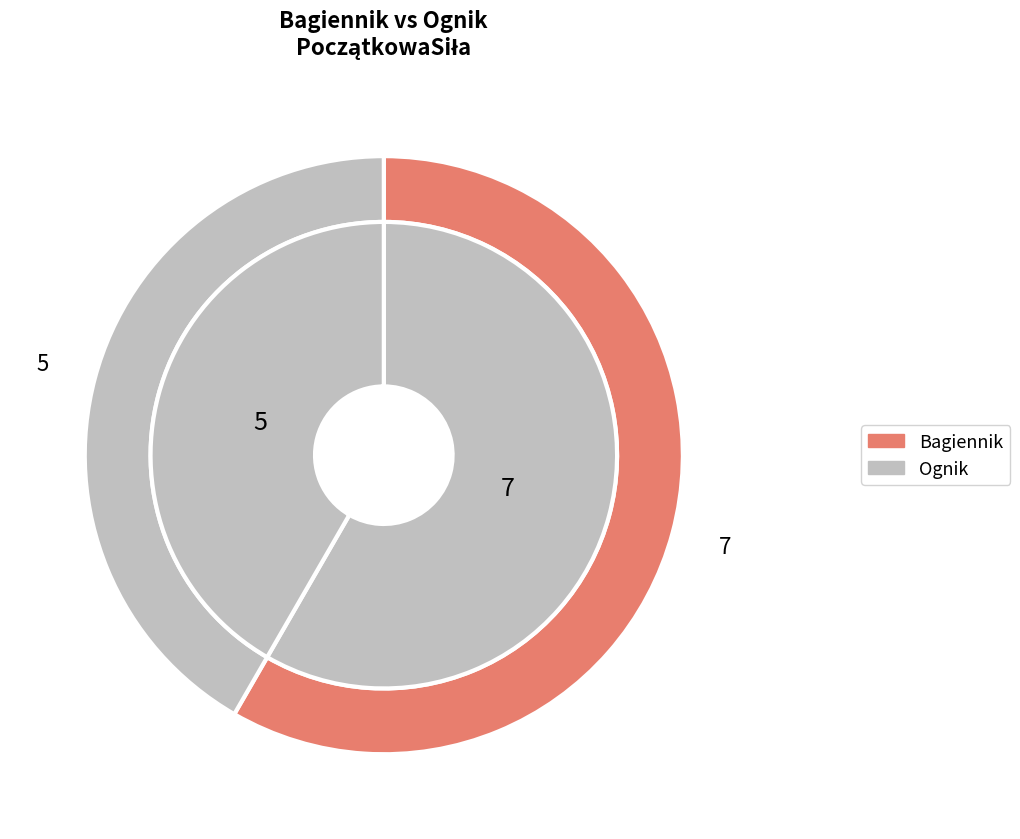

What percentage is the Bagiennik slice, to the nearest percent?

58%